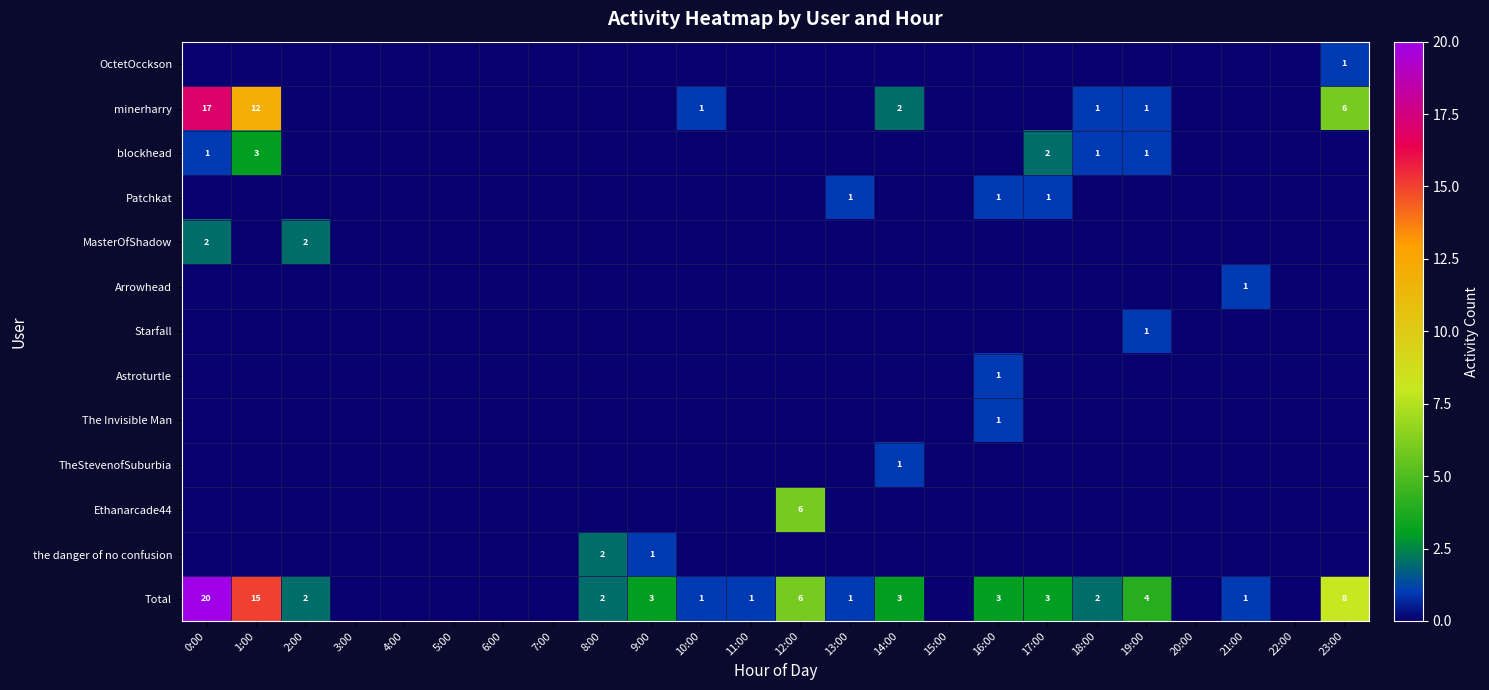

What is the spread (max minus min) of values at 1:00?

15